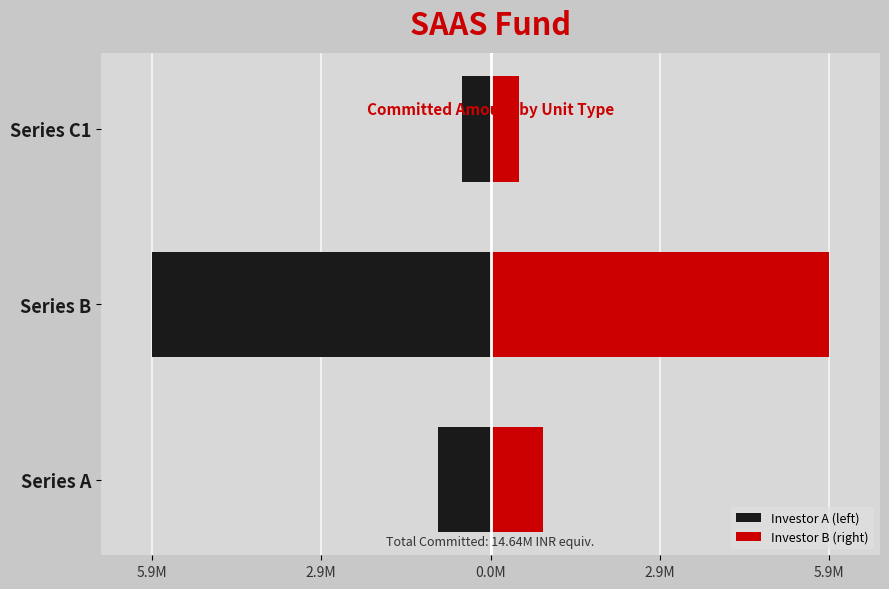

What are all the series names shown in the legend?

Investor A (left), Investor B (right)